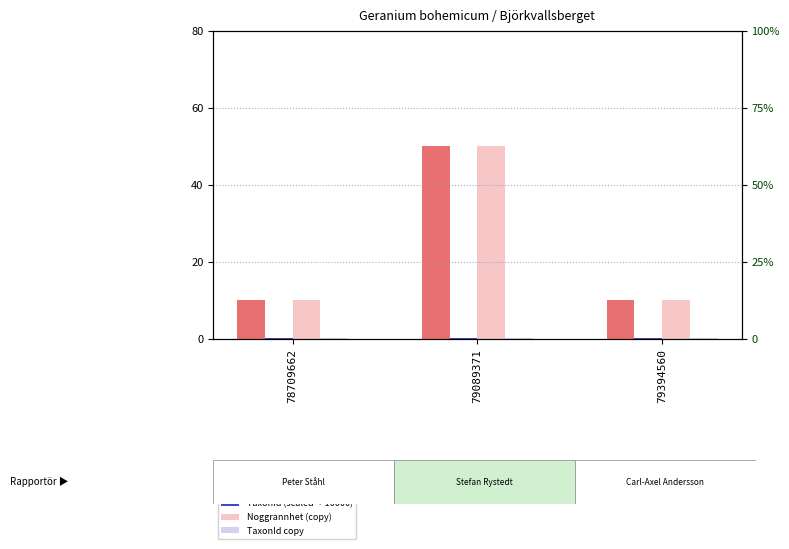

At which category is the sum across all series the highest?

79089371